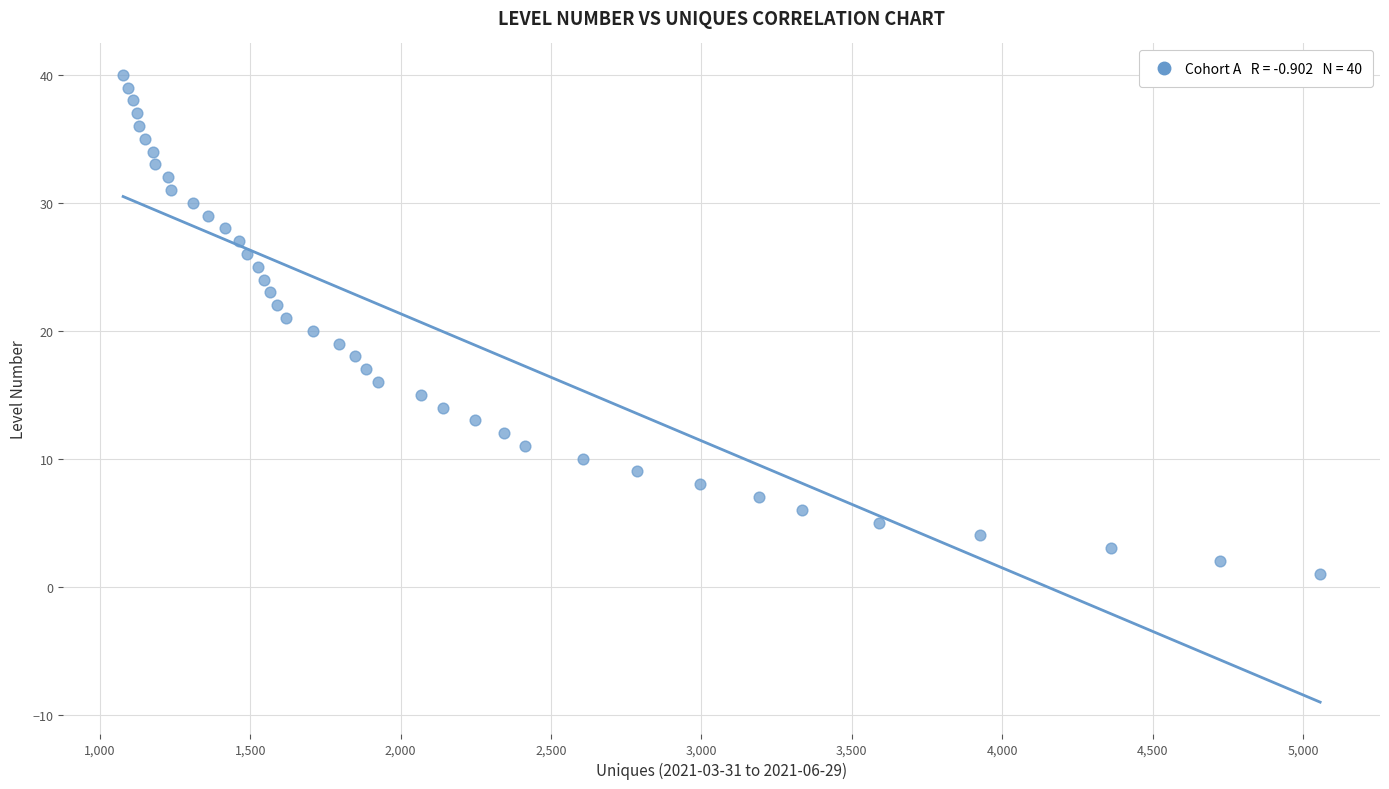

What is the range of X values (max minus min)?

3980